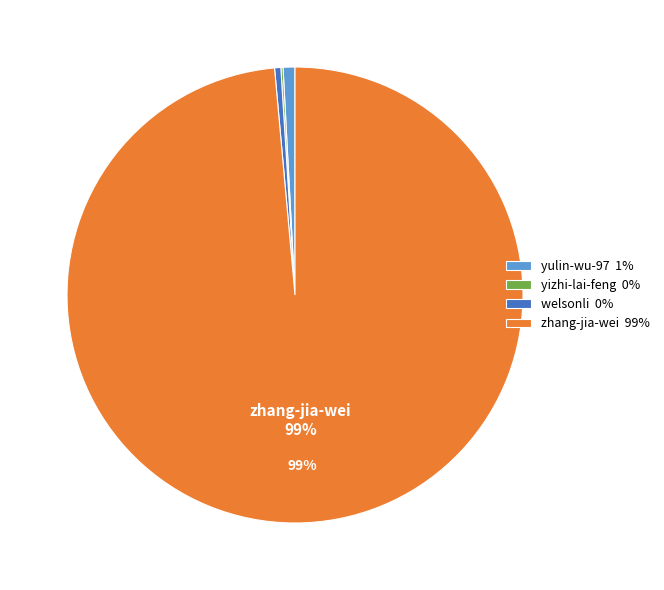

To the nearest percent, what is the combined percentage of zhang-jia-wei and welsonli?

99%